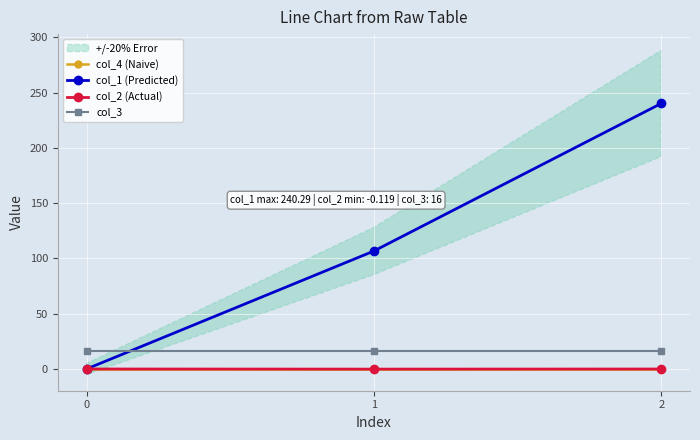

Between 1 and 2, which is larger?

1